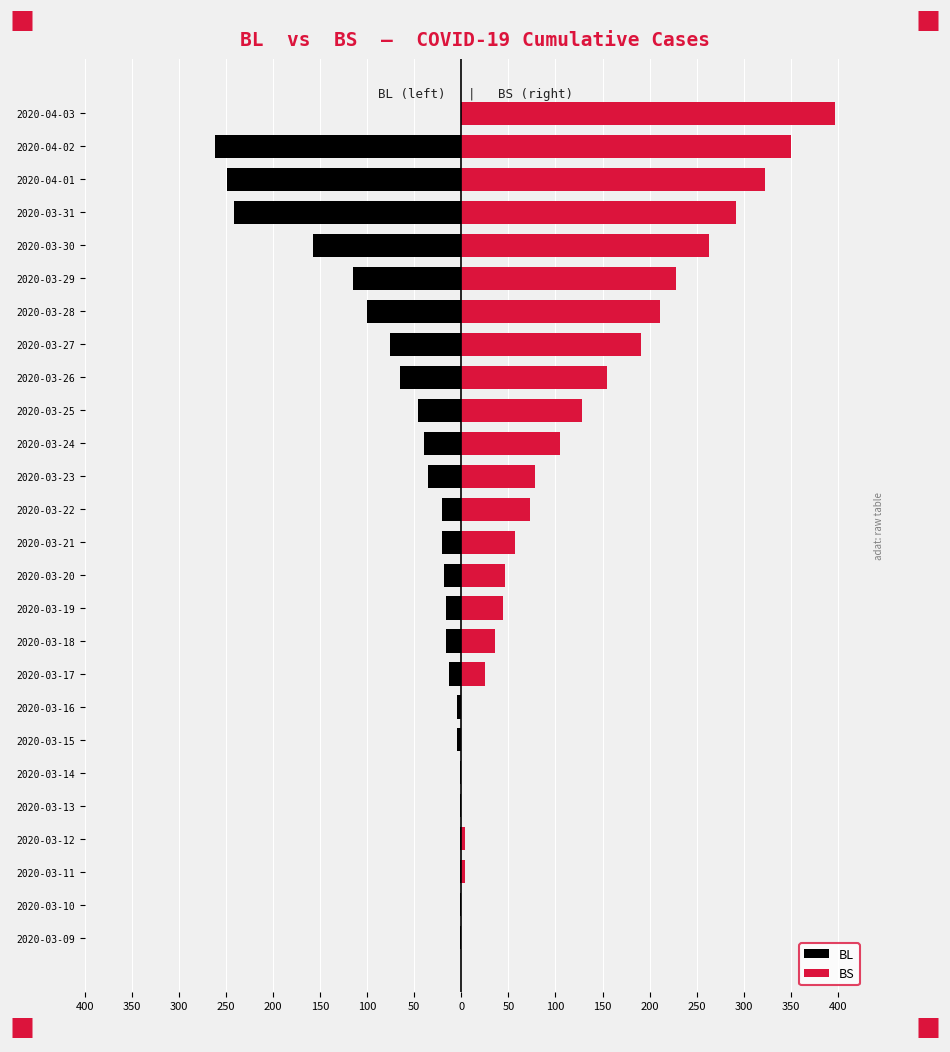

Reading left to right, list all the values displayed in this chart.

BL: -1	-2	-2	-2	-2	-2	-5	-5	-13	-16	-16	-18	-21	-21	-35	-40	-46	-65	-76	-100	-115	-158	-242	-249	-262	0
BS: 0	0	4	4	0	0	0	0	25	36	44	46	57	73	78	105	128	155	191	211	228	263	292	323	350	397